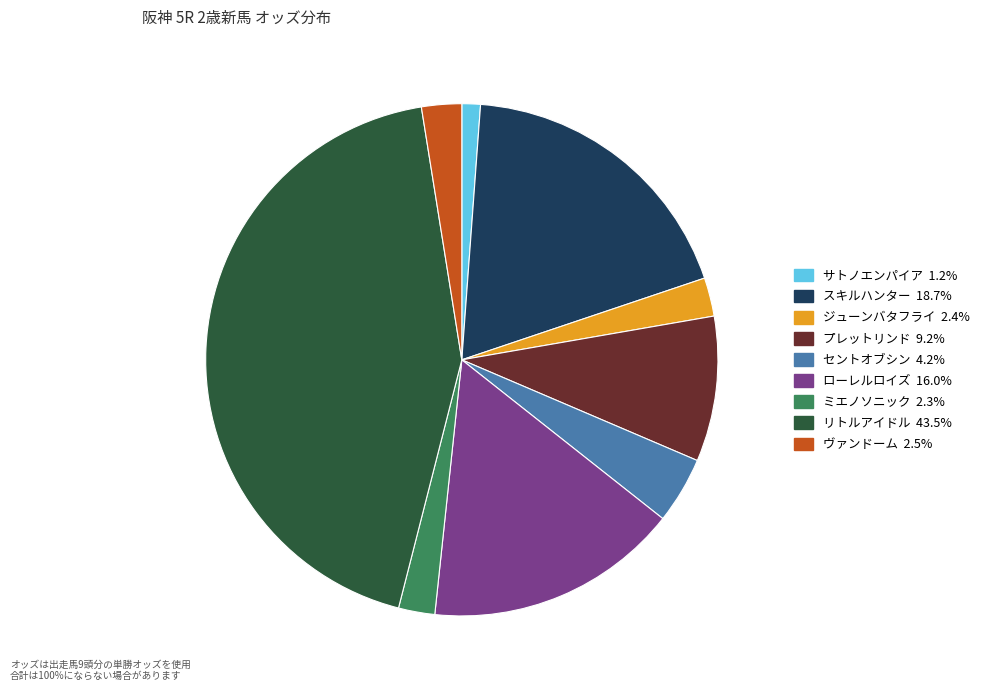

What is the largest slice in the pie chart?

リトルアイドル